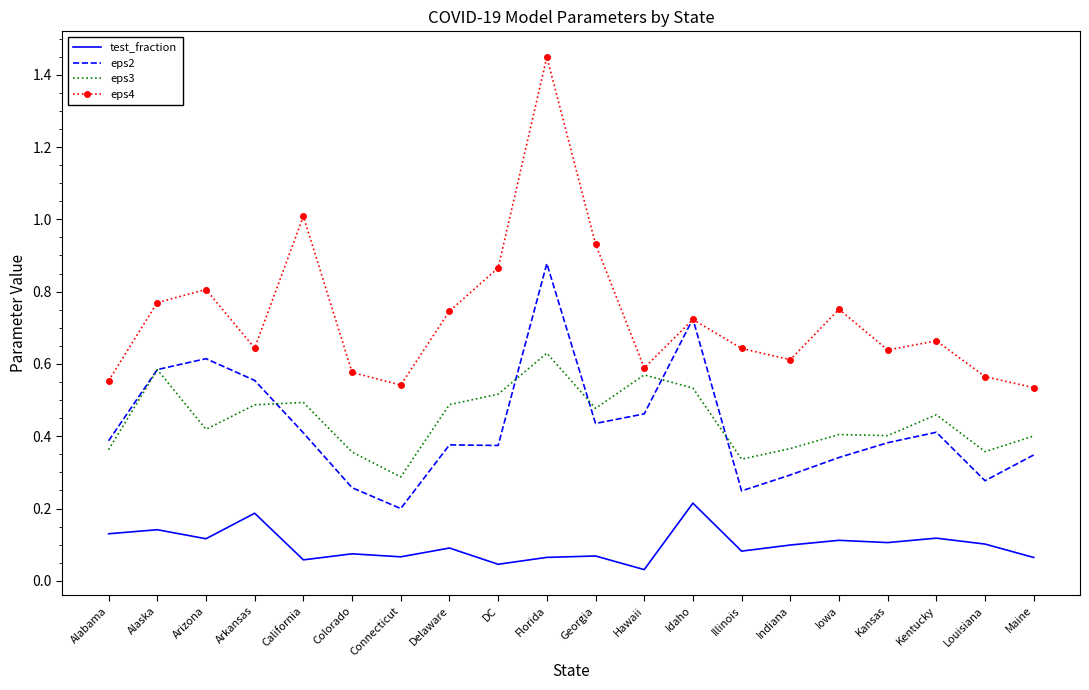

True or false: eps3 and test_fraction cross at least once.

False